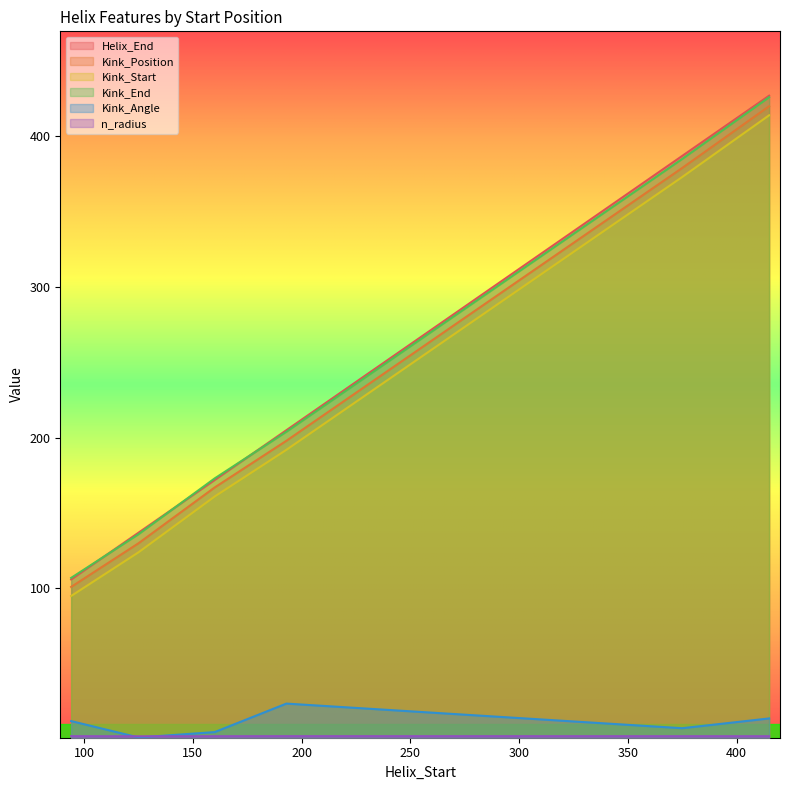

Where does the Kink_Start series first go above 192?

375